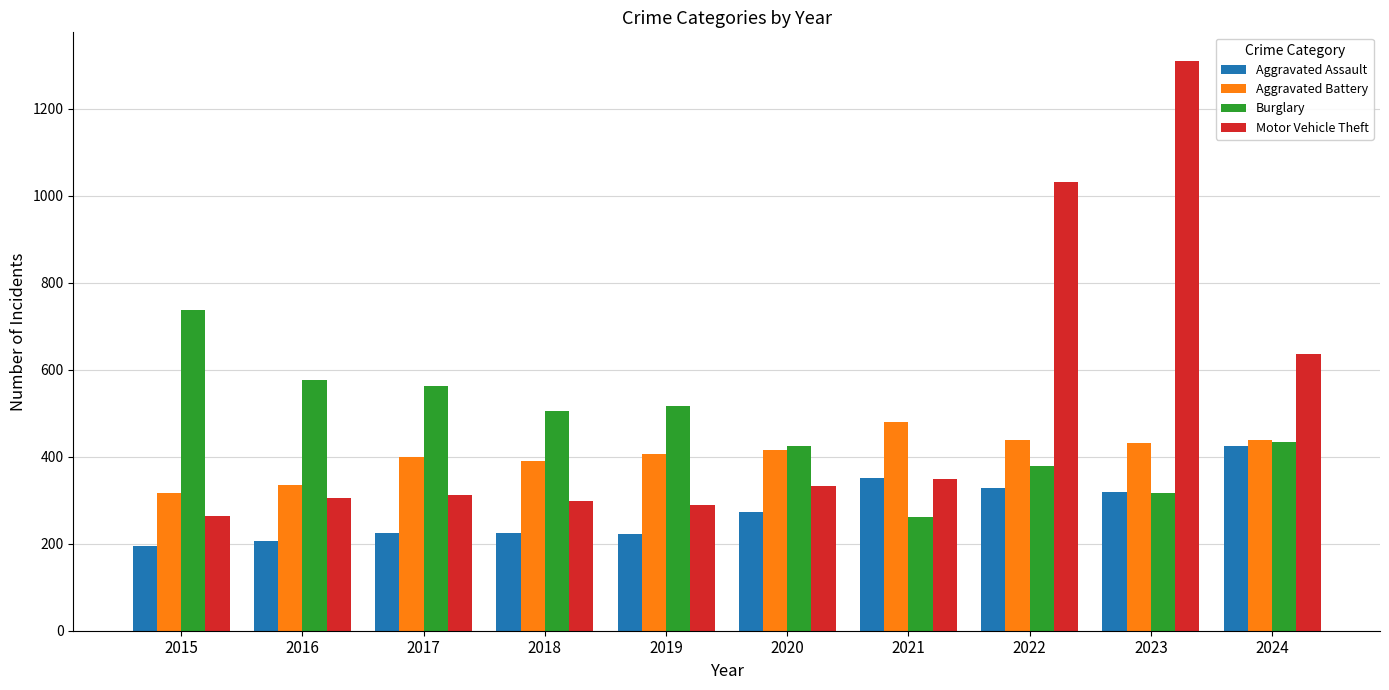

Which series has the largest total across all categories?

Motor Vehicle Theft